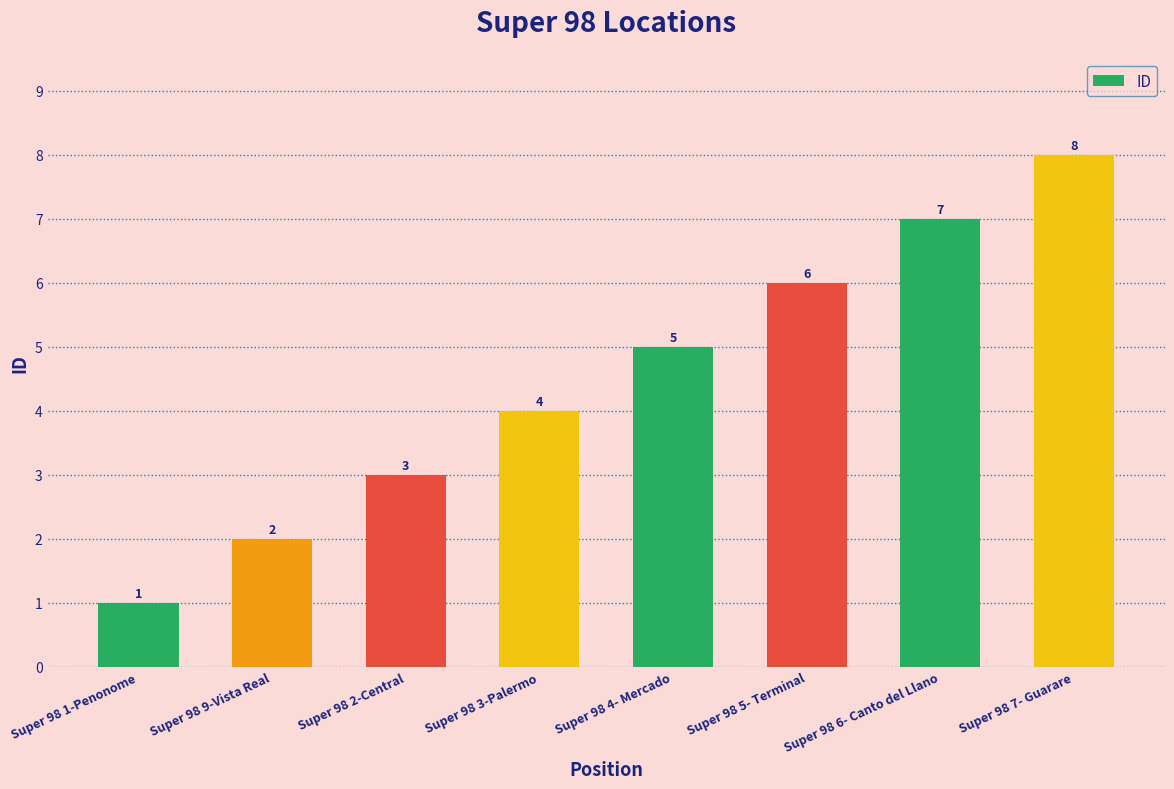

The value at Super 98 1-Penonome is 1. True or false?

True